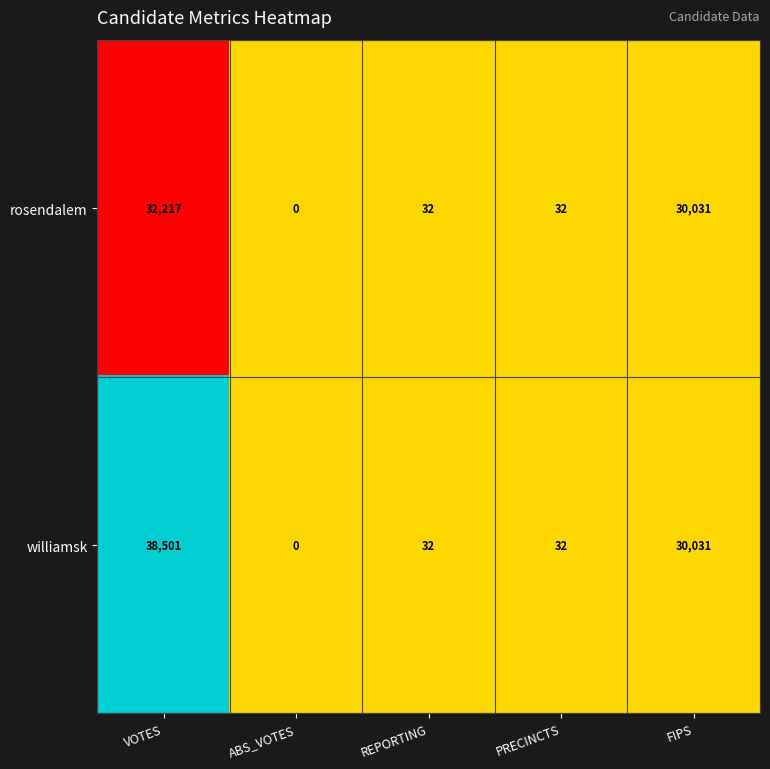

Reading right to left, transcribe all the data shown in this chart.

rosendalem: FIPS=30031	PRECINCTS=32	REPORTING=32	ABS_VOTES=0	VOTES=32217
williamsk: FIPS=30031	PRECINCTS=32	REPORTING=32	ABS_VOTES=0	VOTES=38501